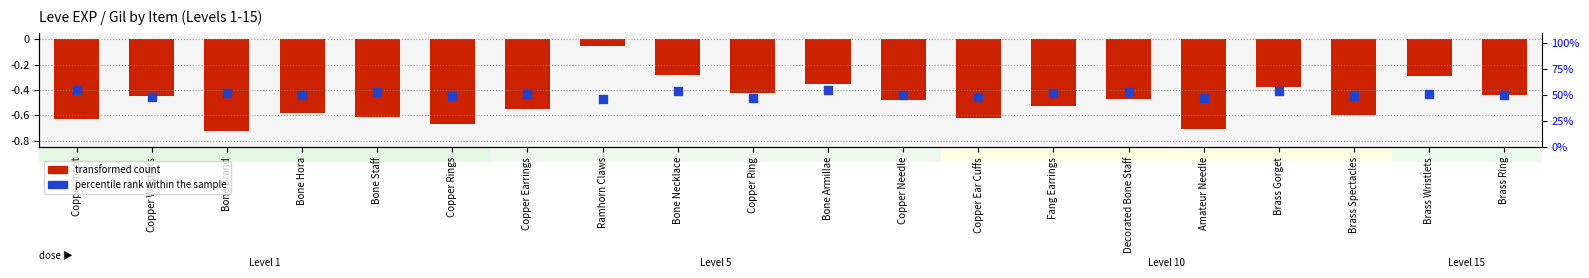

Which series reaches the minimum Y coordinate?

transformed count